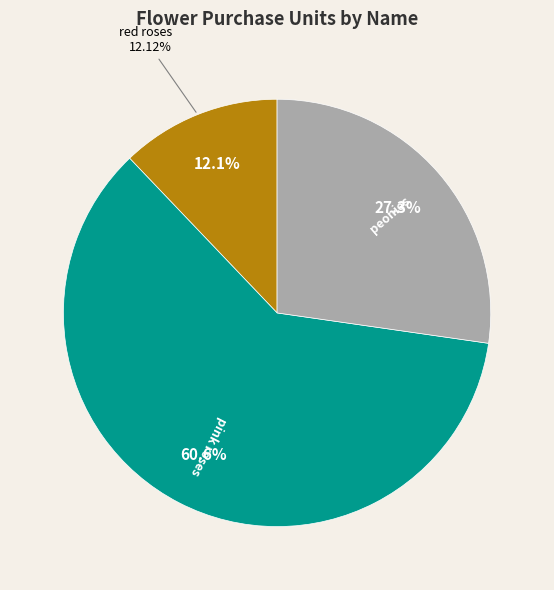

What percentage is the peonies slice, to the nearest percent?

27%